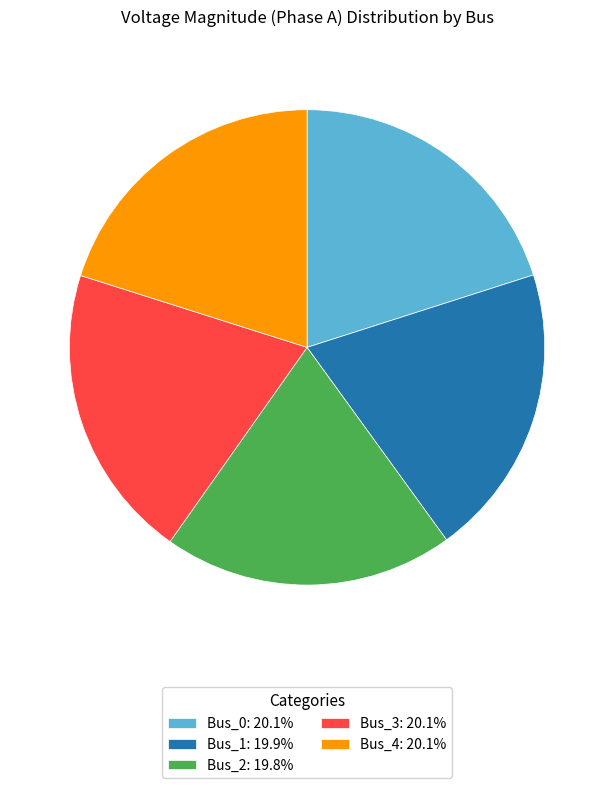

Is Bus_1 the majority of the pie?

No